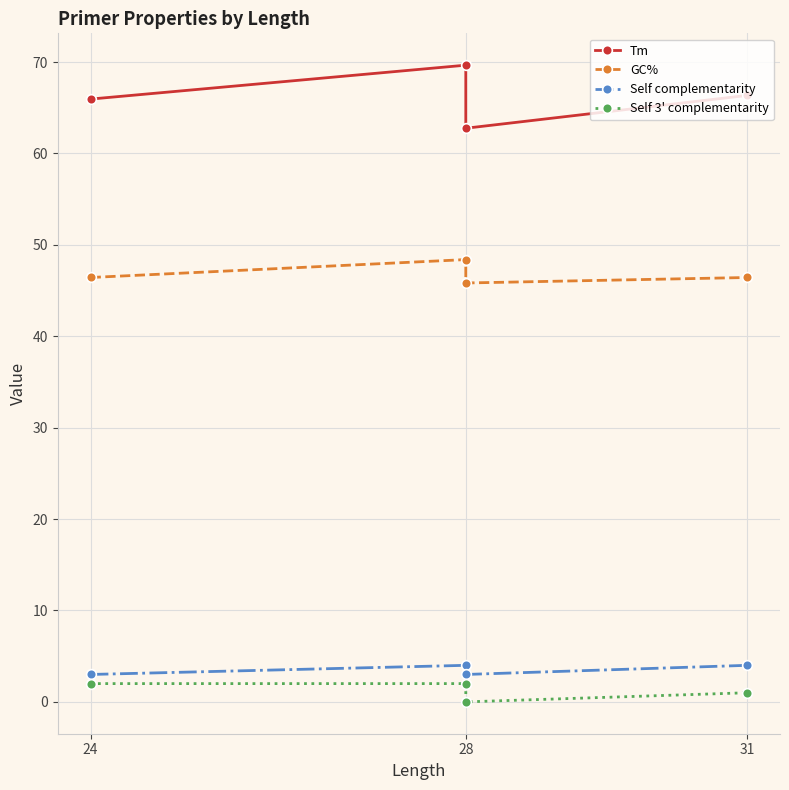

Reading left to right, what are all the values shown in this chart?

Tm: 66.0	69.7	62.8	66.3
GC%: 46.4	48.4	45.8	46.4
Self complementarity: 3.0	4.0	3.0	4.0
Self 3' complementarity: 2.0	2.0	0.0	1.0